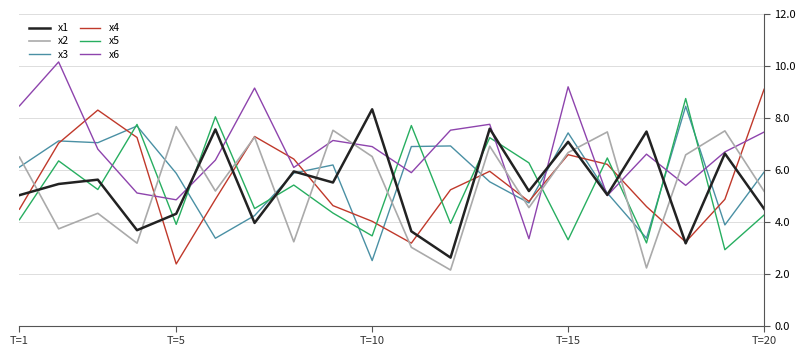

True or false: x4 and x5 intersect in this chart.

True